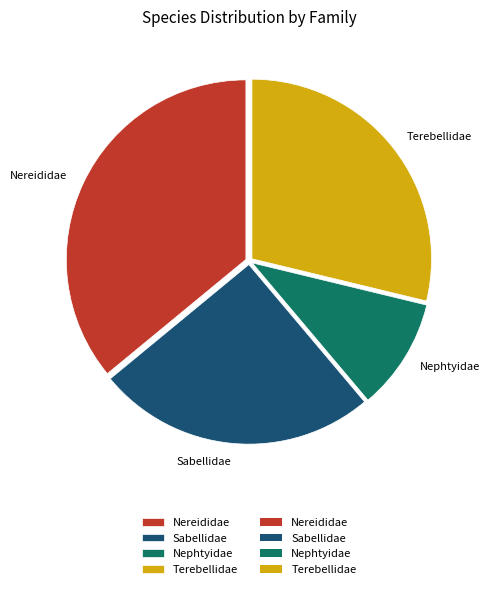

How many segments does this pie chart have?

4